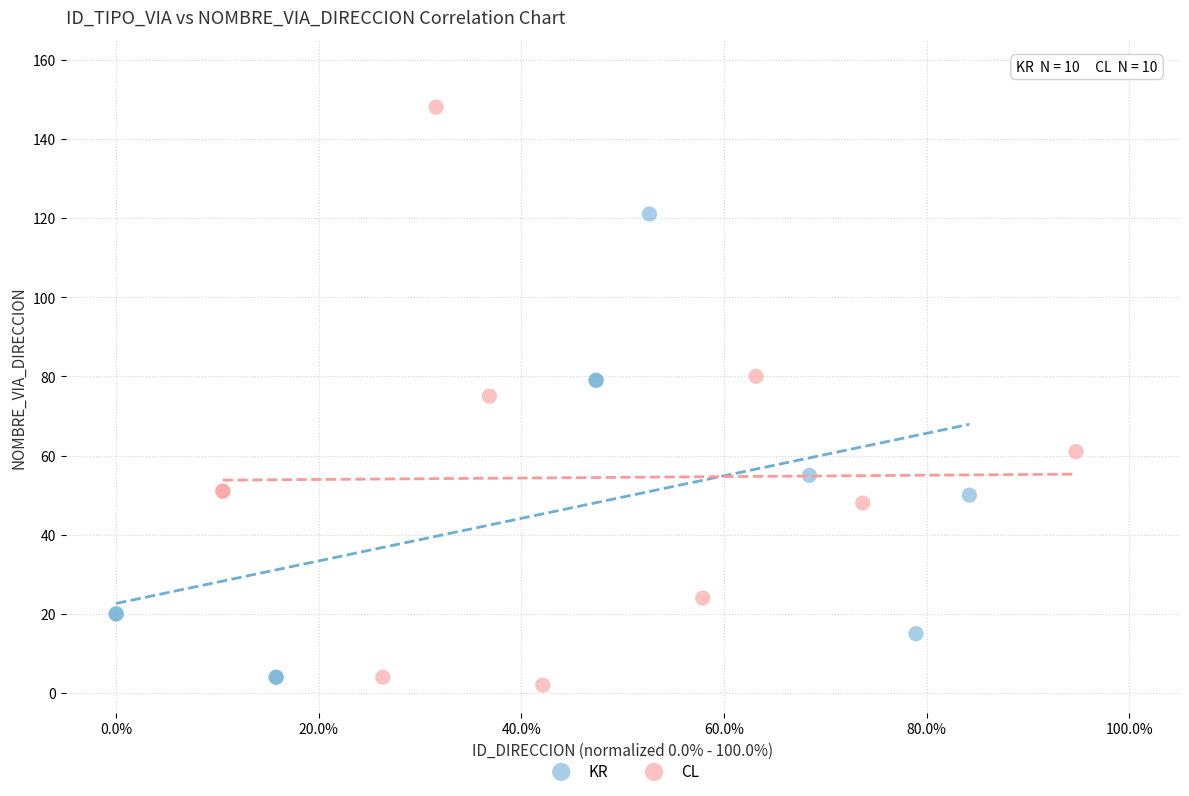

Which series contains the lowest Y value?

CL